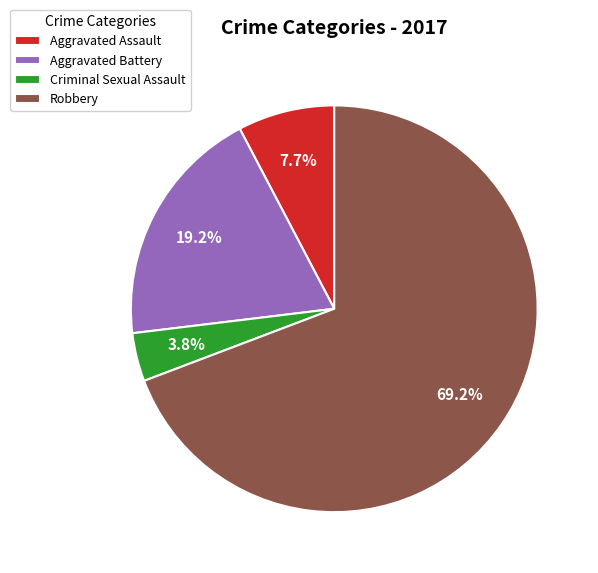

Count the number of slices in the pie.

4